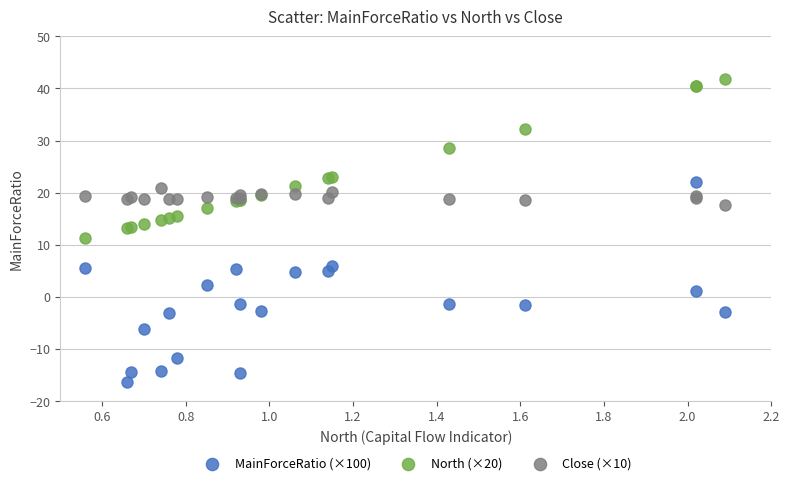

Which series has the largest Y range (max minus min)?

MainForceRatio (×100)